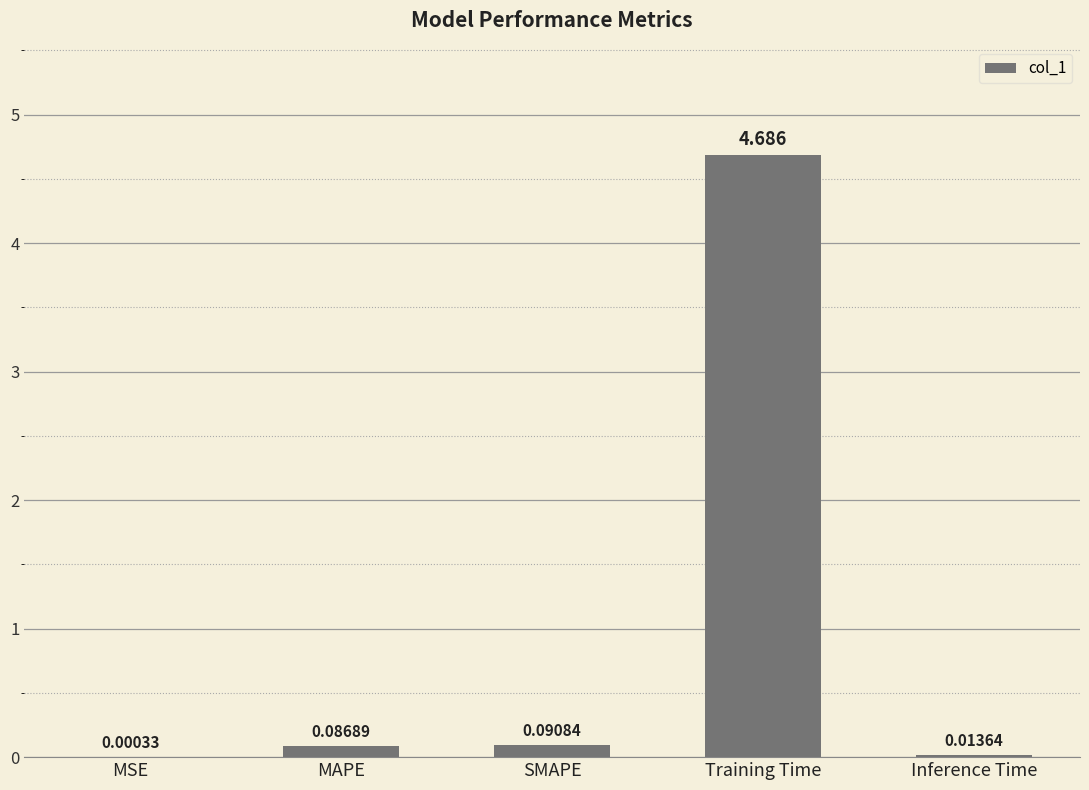

Which category has the highest value across all series?

Training Time